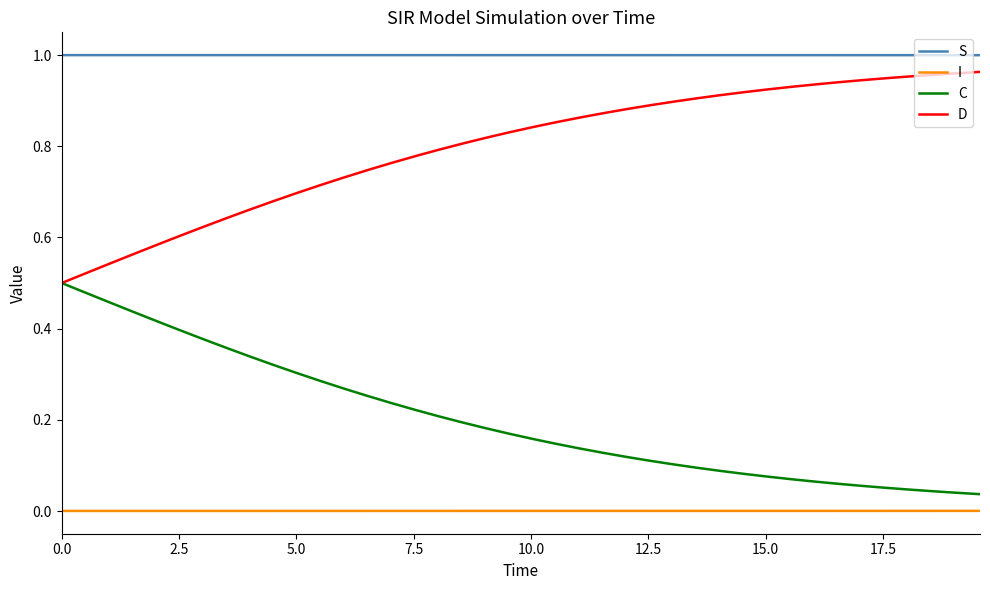

List the series in order of their peak value, highest first.

S, D, C, I